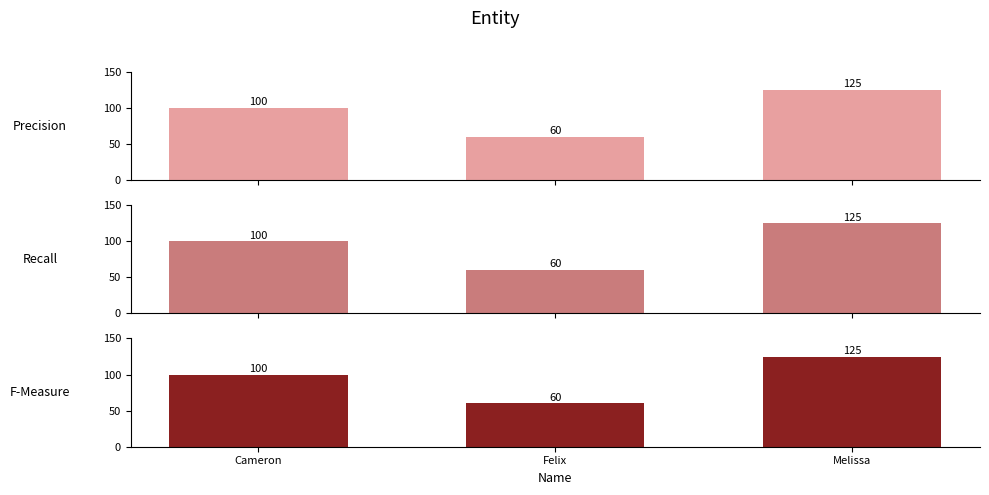

Reading right to left, transcribe all the data shown in this chart.

Precision: Melissa=125	Felix=60	Cameron=100
Recall: Melissa=125	Felix=60	Cameron=100
F-Measure: Melissa=125	Felix=60	Cameron=100